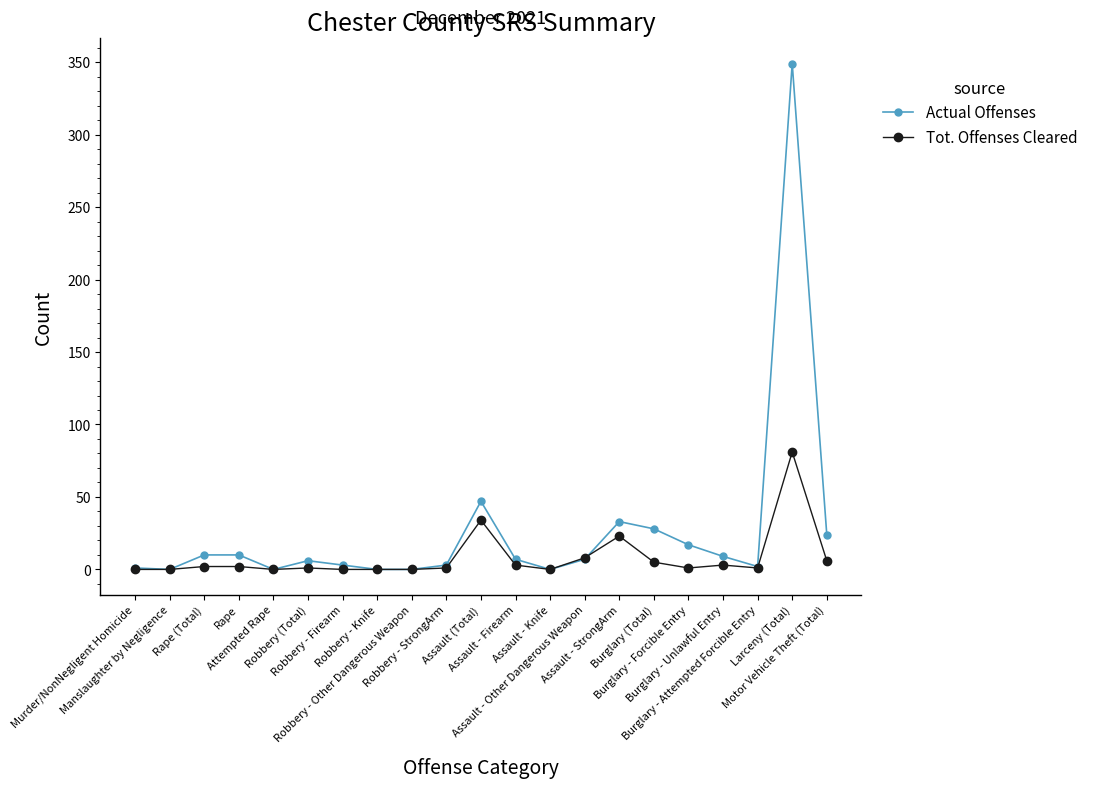

What are all the series names shown in the legend?

Actual Offenses, Tot. Offenses Cleared